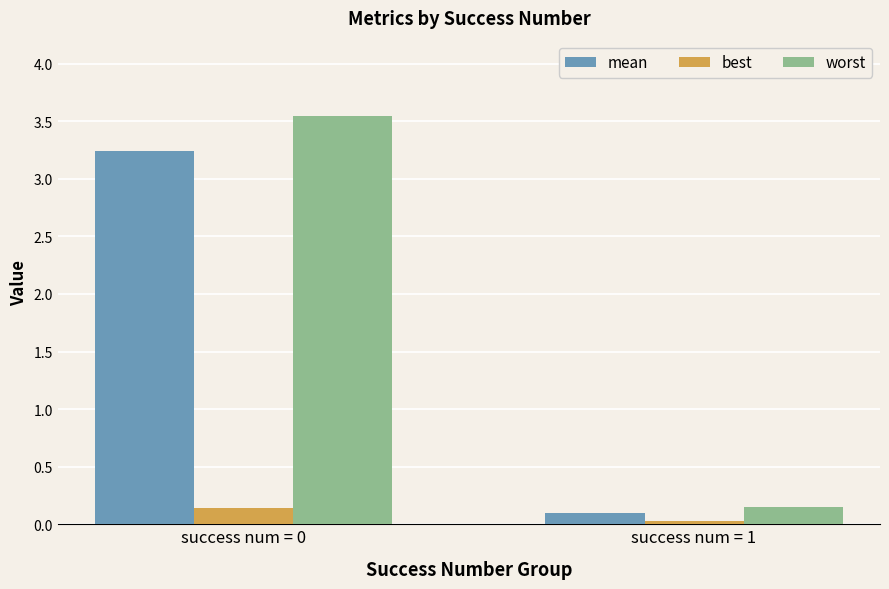

How many bars are there in total?

6